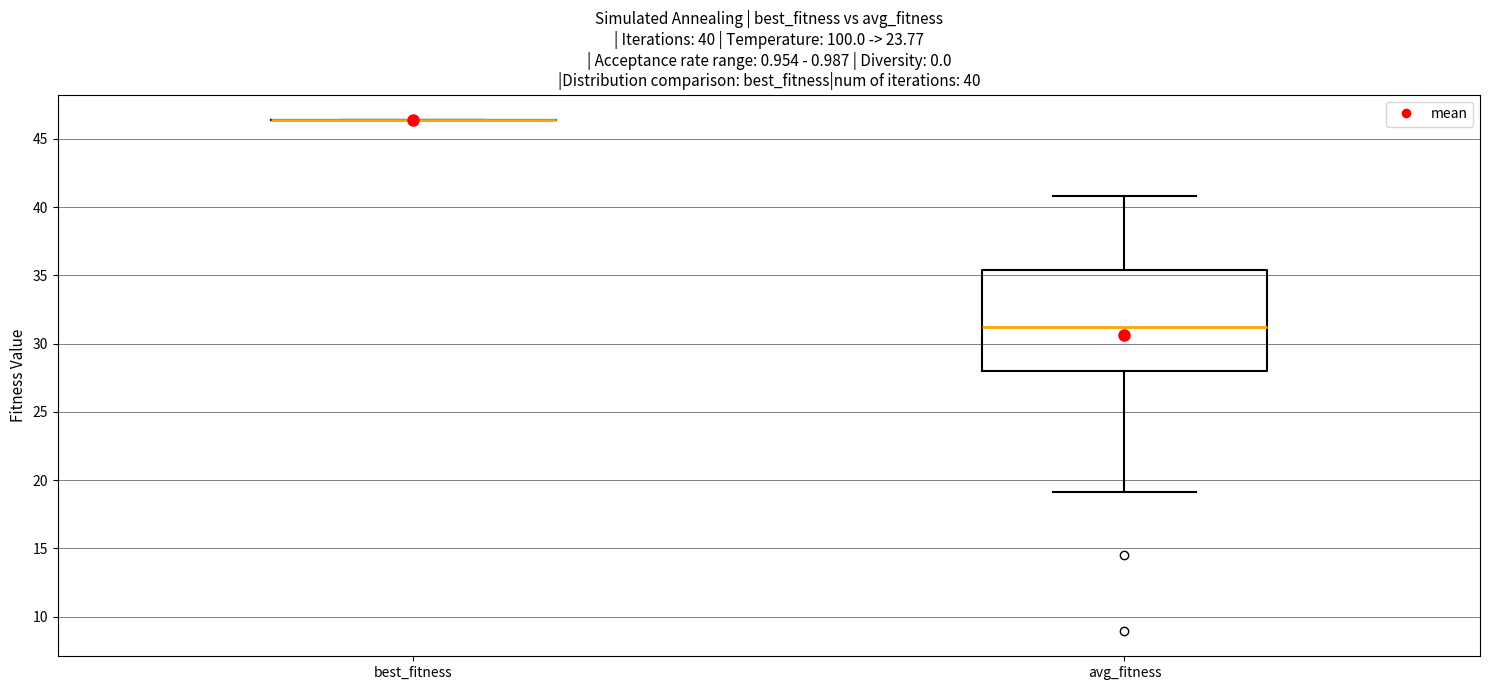

Comparing the boxes themselves (not the whiskers), which one is the tallest?

avg_fitness